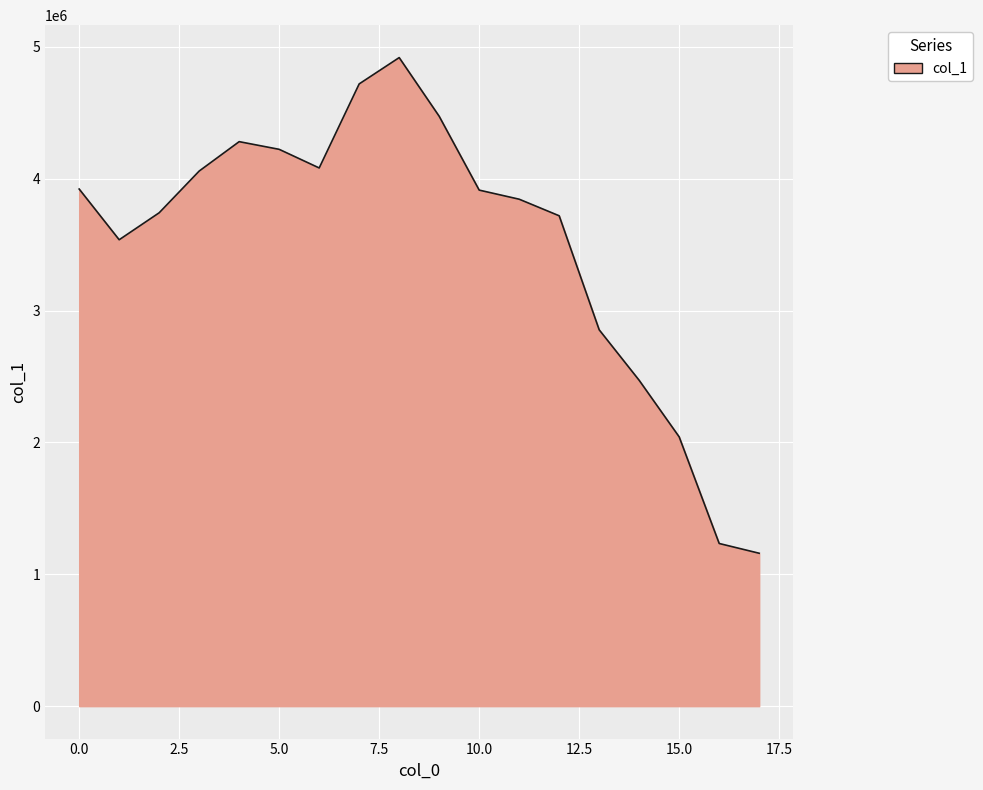

What is the smallest value displayed?

1159353